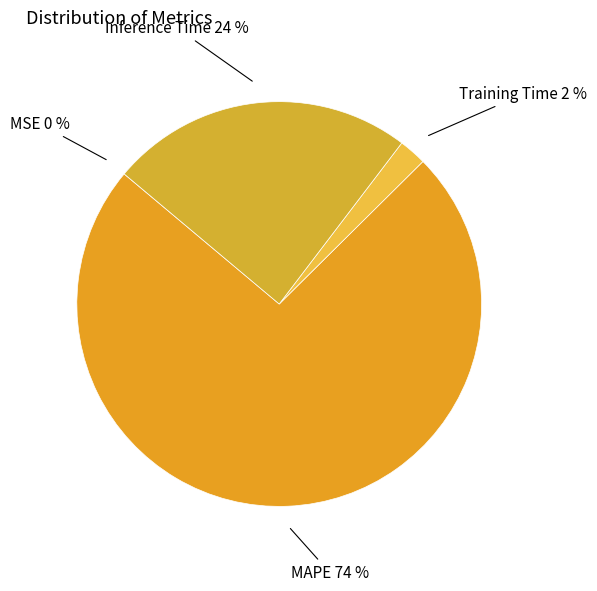

Does any single category account for the majority?

Yes